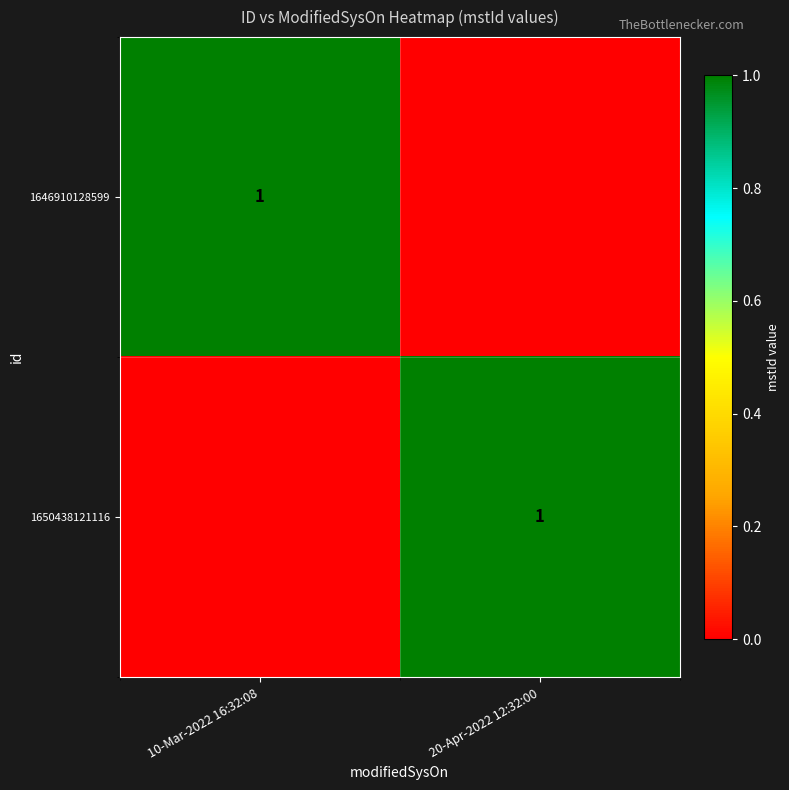

At how many categories does at least one series exceed 0?

2